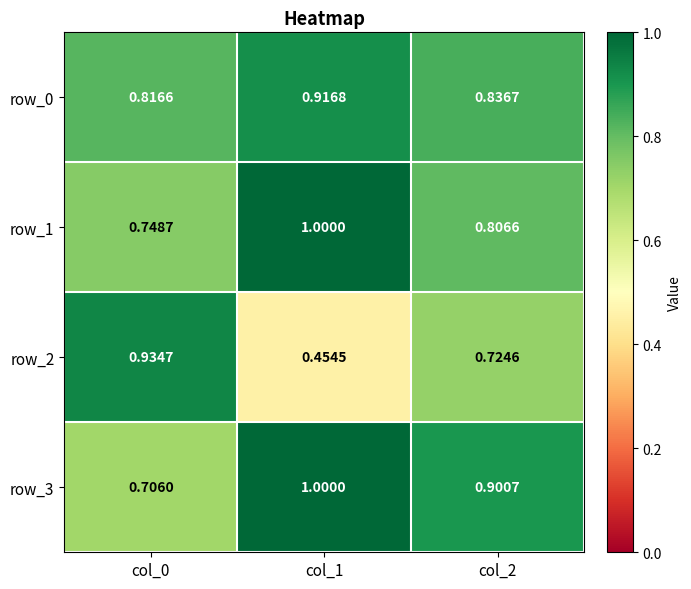

Is the value of row_3 at col_0 greater than the value of row_1 at col_0?

No